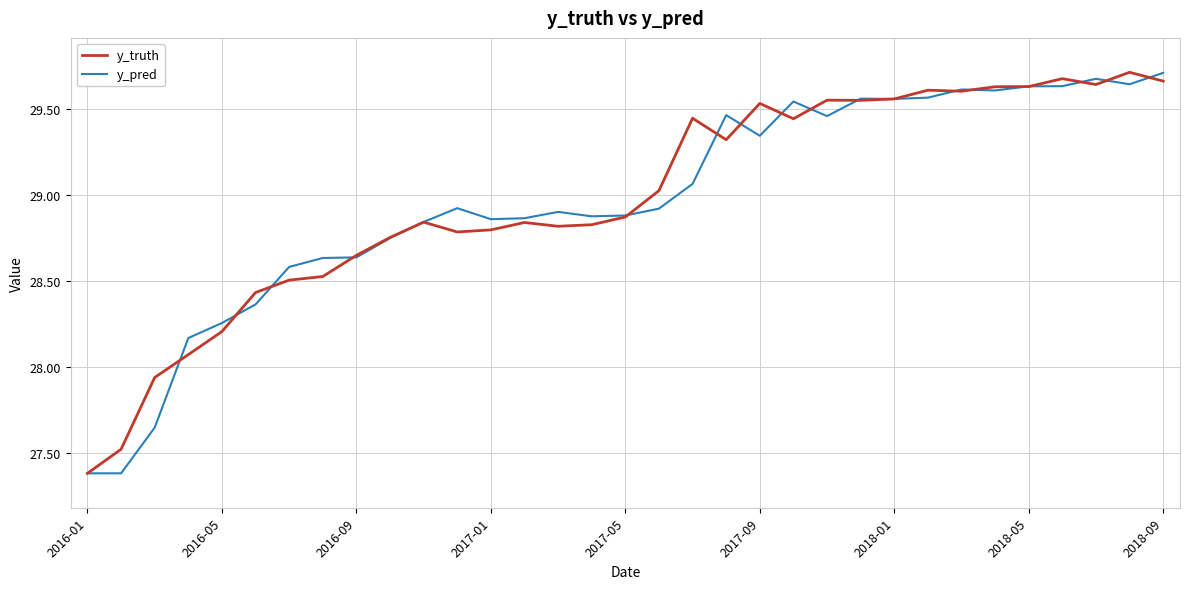

What is the smallest value displayed?

27.4